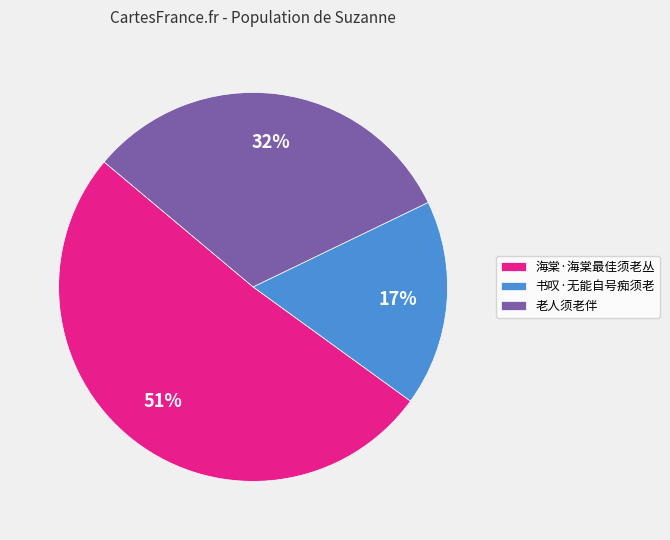

How many slices are in this pie chart?

3